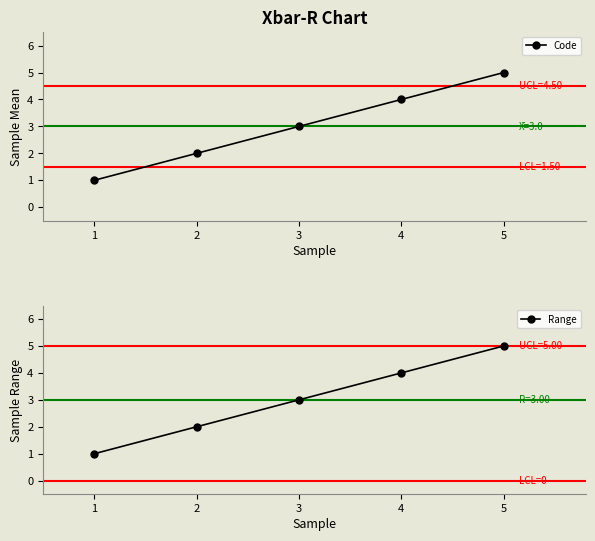

What is the smallest value displayed?

1